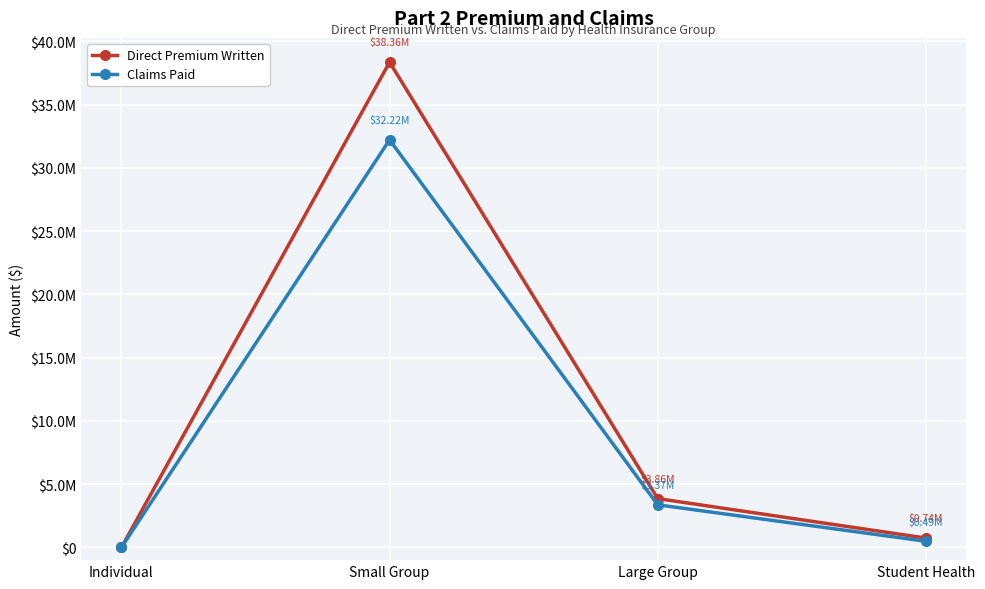

True or false: Direct Premium Written and Claims Paid intersect in this chart.

False